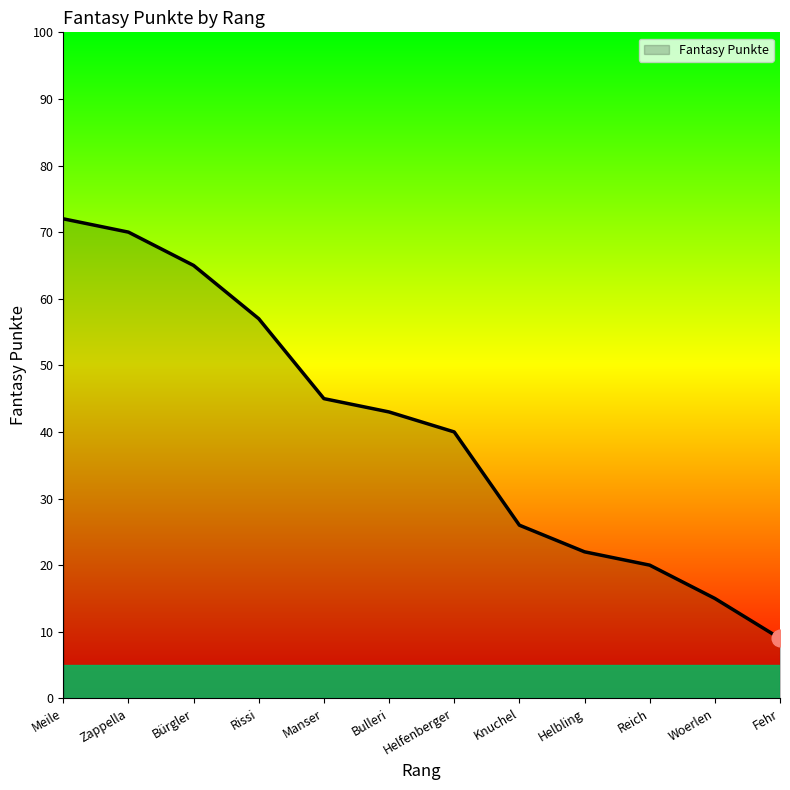

Which has a higher value, Woerlen or Manser?

Manser